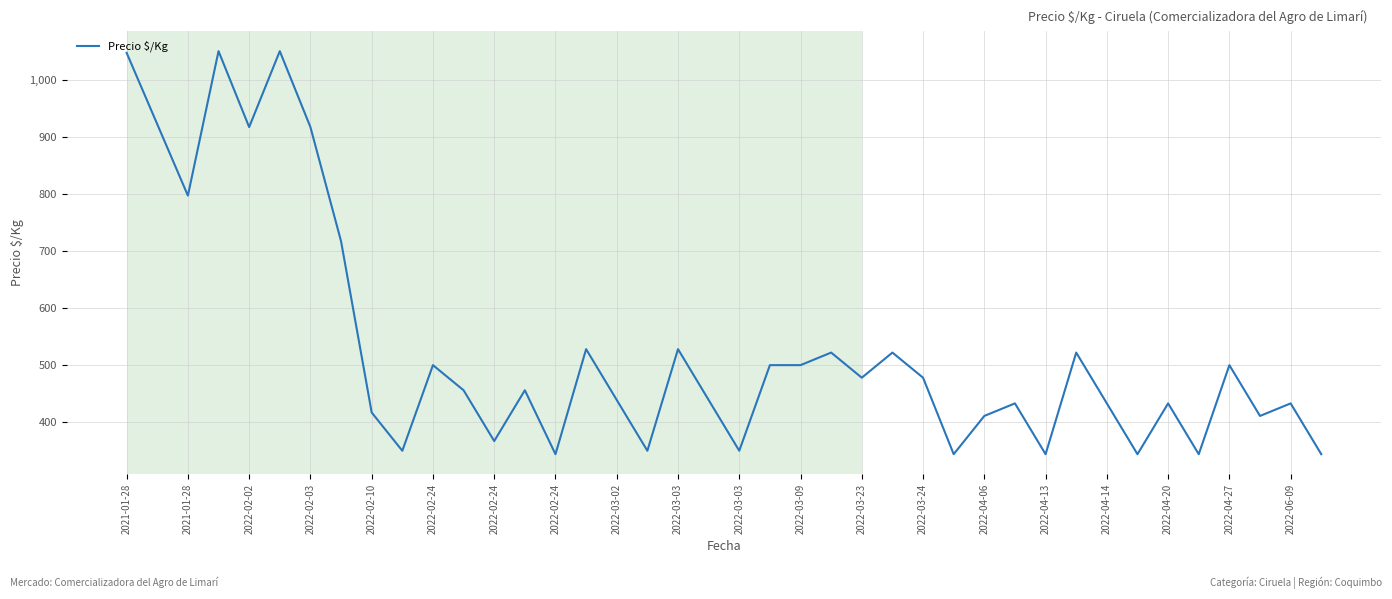

What is the difference between the maximum and minimum values?

706